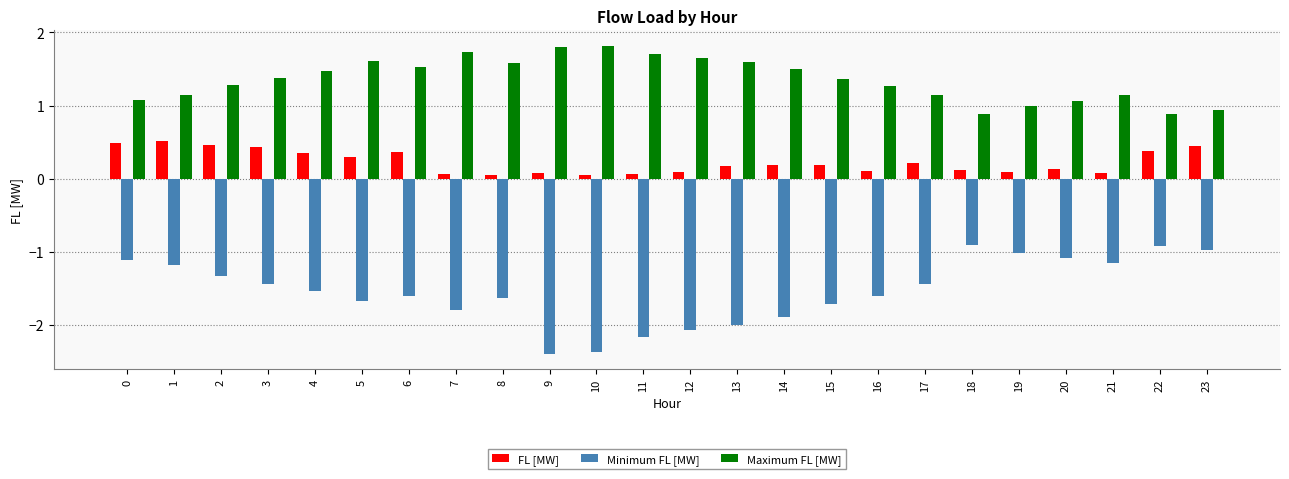

What is the difference between the Maximum FL [MW] values at 11 and 10?

0.1